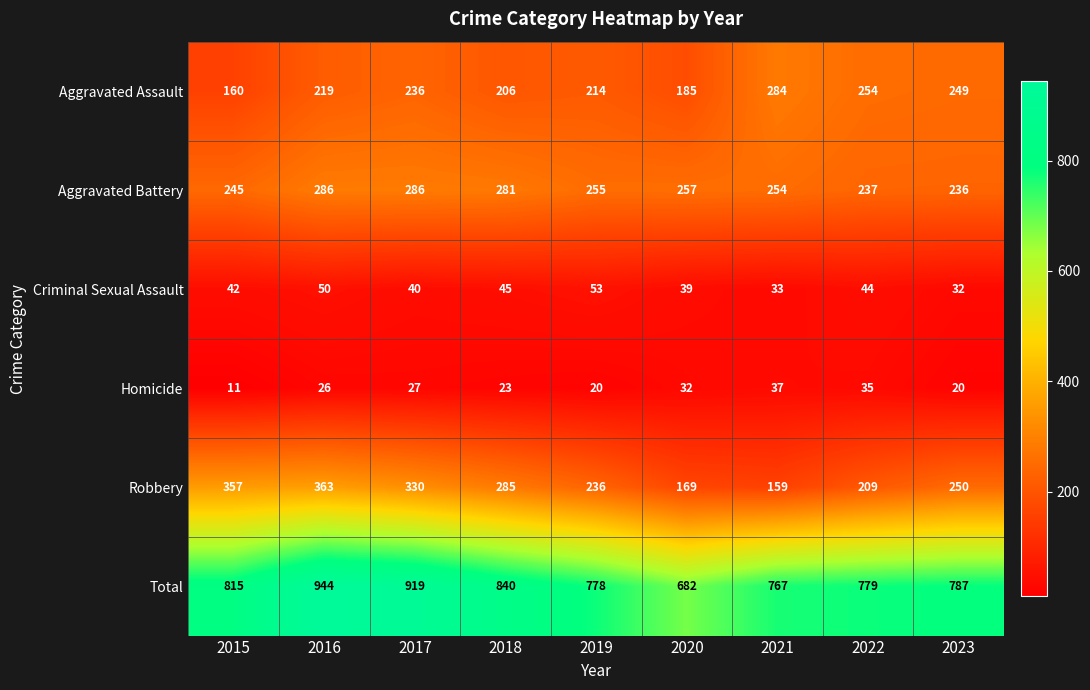

Rank the series at 2015 from lowest to highest value.

Homicide, Criminal Sexual Assault, Aggravated Assault, Aggravated Battery, Robbery, Total